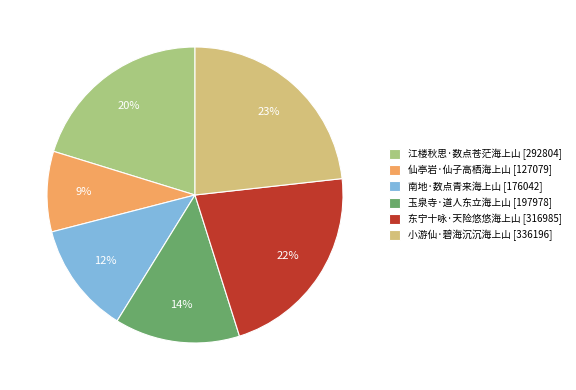

To the nearest percent, what is the difference between the largest and smallest slice percentages?

14%